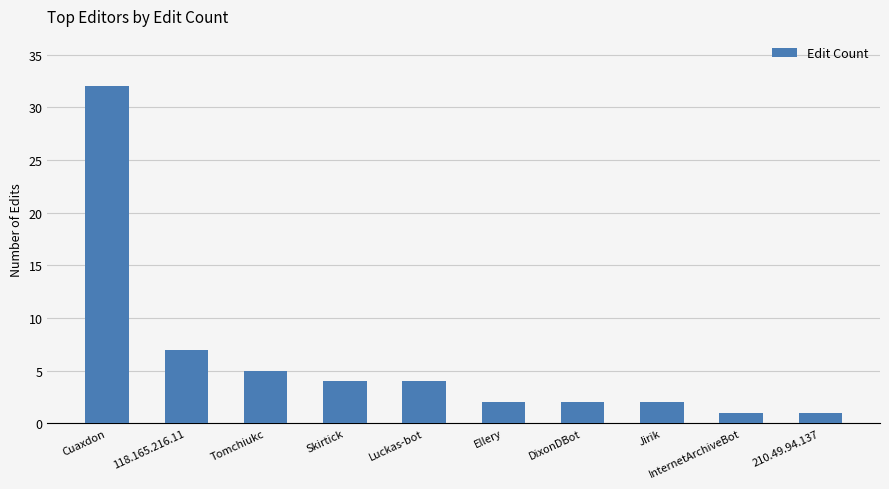

What is the difference between the maximum and minimum values?

31